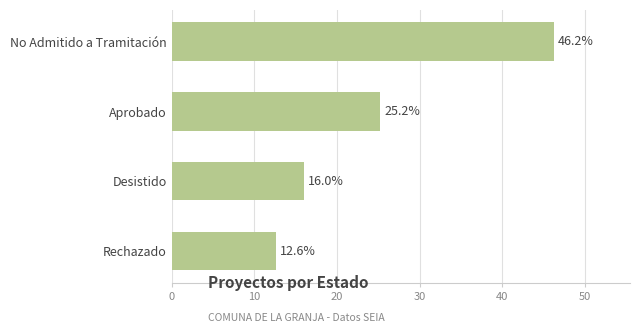

What is the difference between the maximum and minimum values?

33.6